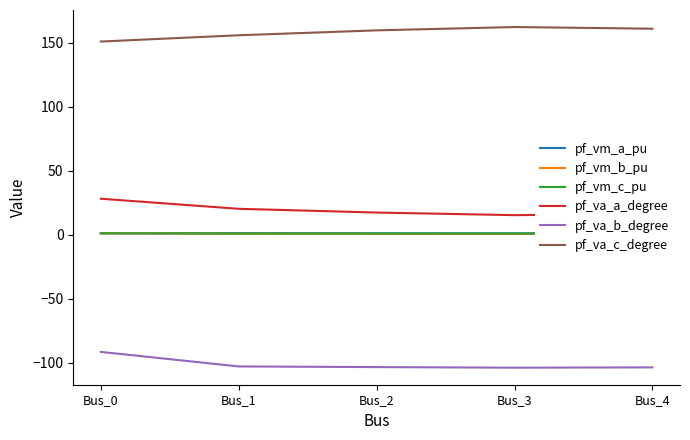

What value does the pf_vm_b_pu series have at Bus_1?

0.8